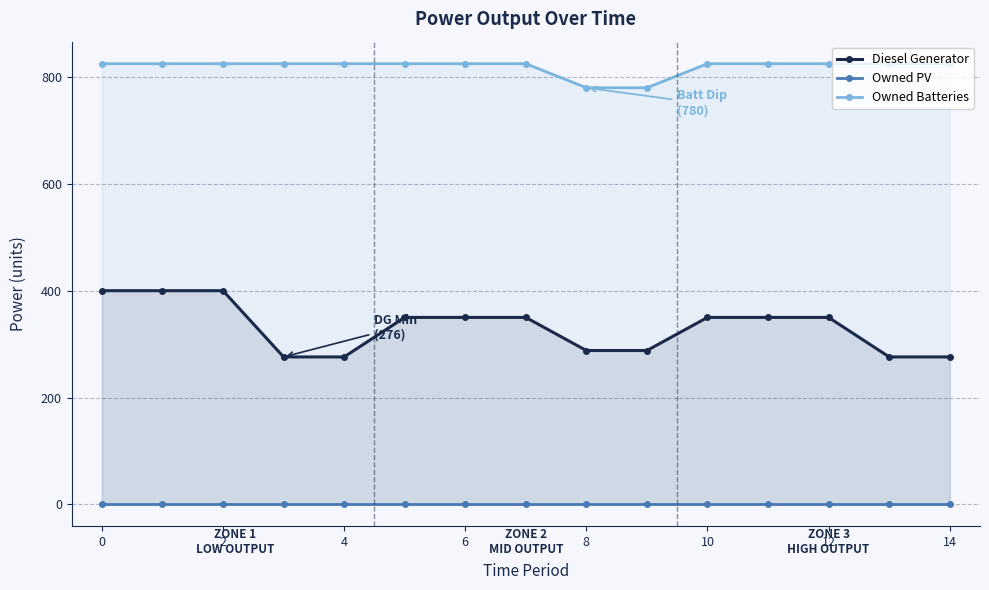

At 4, list the series in order from largest to smallest.

Owned Batteries, Diesel Generator, Owned PV